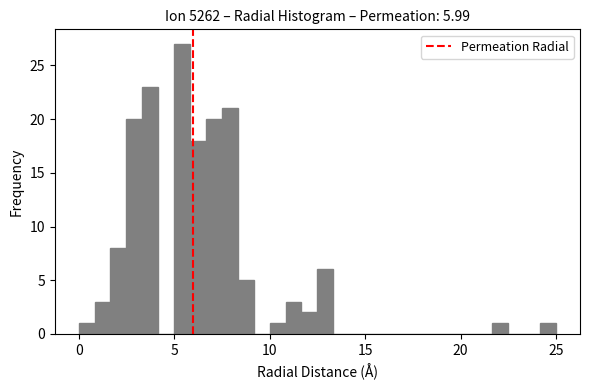

Around what value on the x-axis is the tallest bar? Give the approximate position of its centre, as read against the axis.

5.5